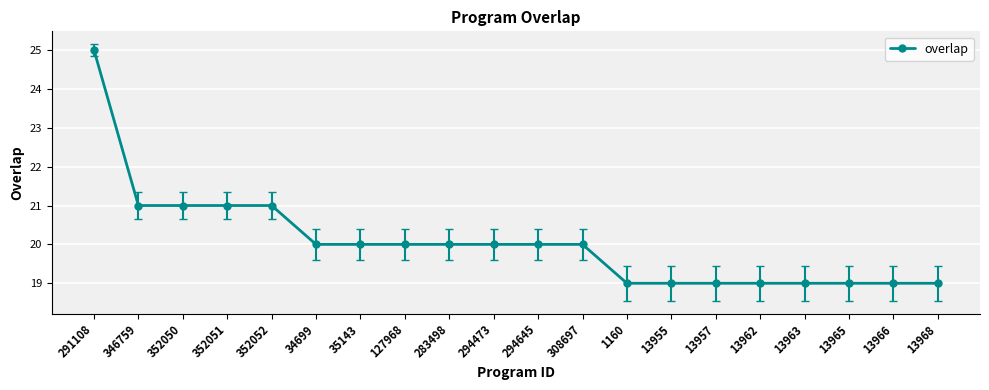

What is the smallest value displayed?

19